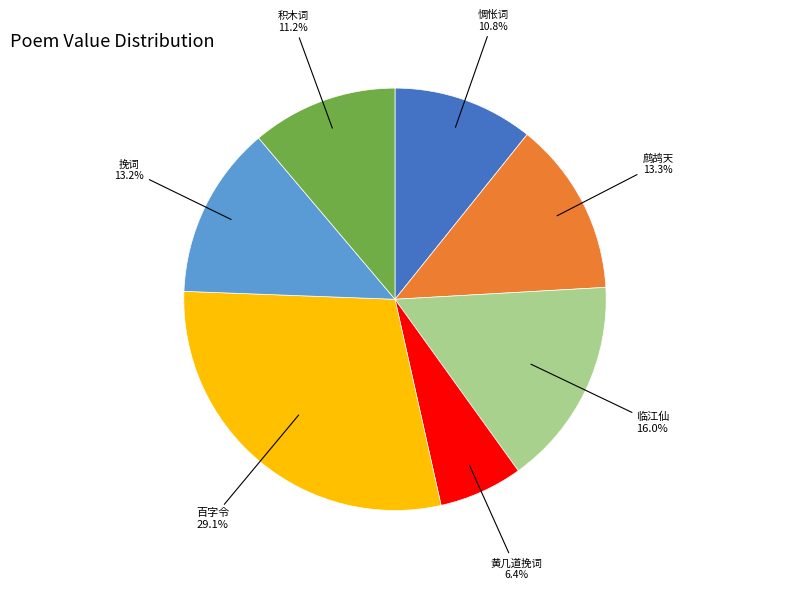

Does 黄几道挽词 6.4% account for over 50% of the chart?

No